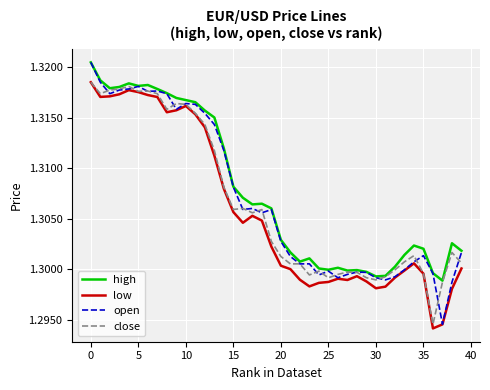

Which series has the widest spread of values?

open